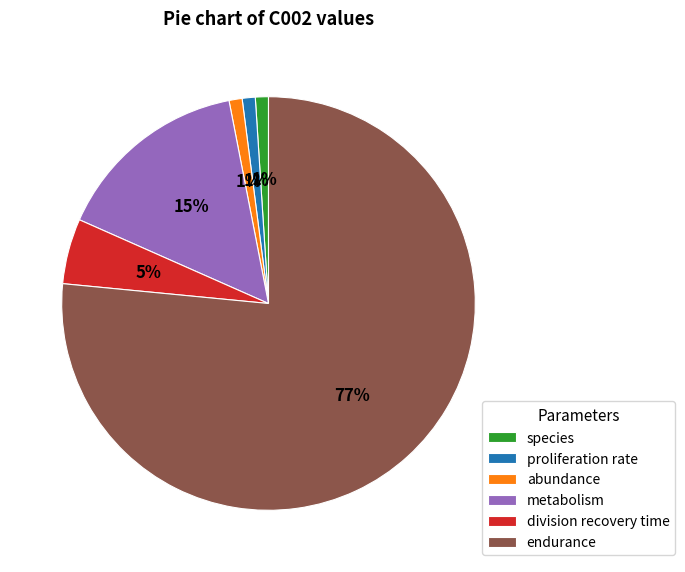

True or false: metabolism accounts for 6% of the total.

False